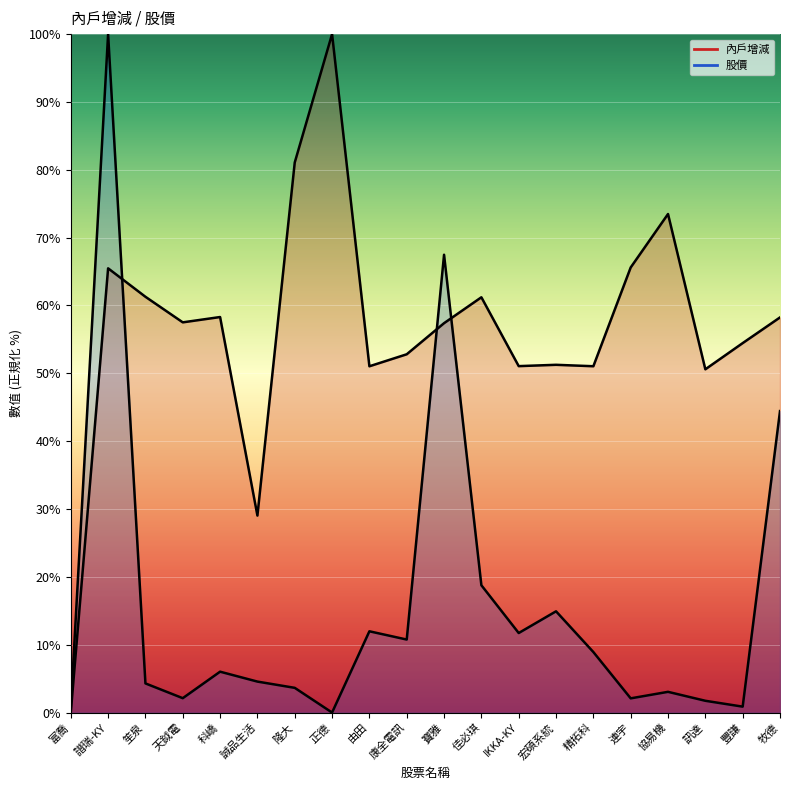

What is the sum of all 股價 values?

318.1